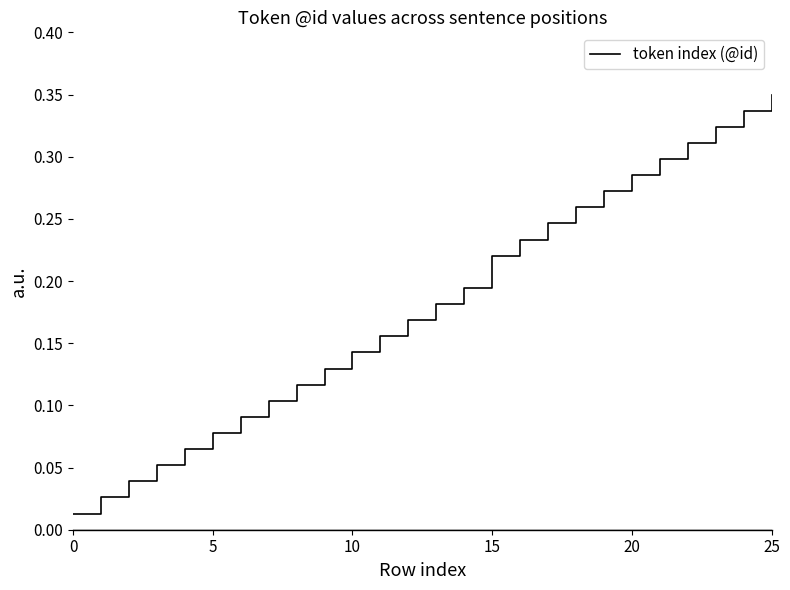

True or false: there are more than 1 points higher than both neighbors.

False